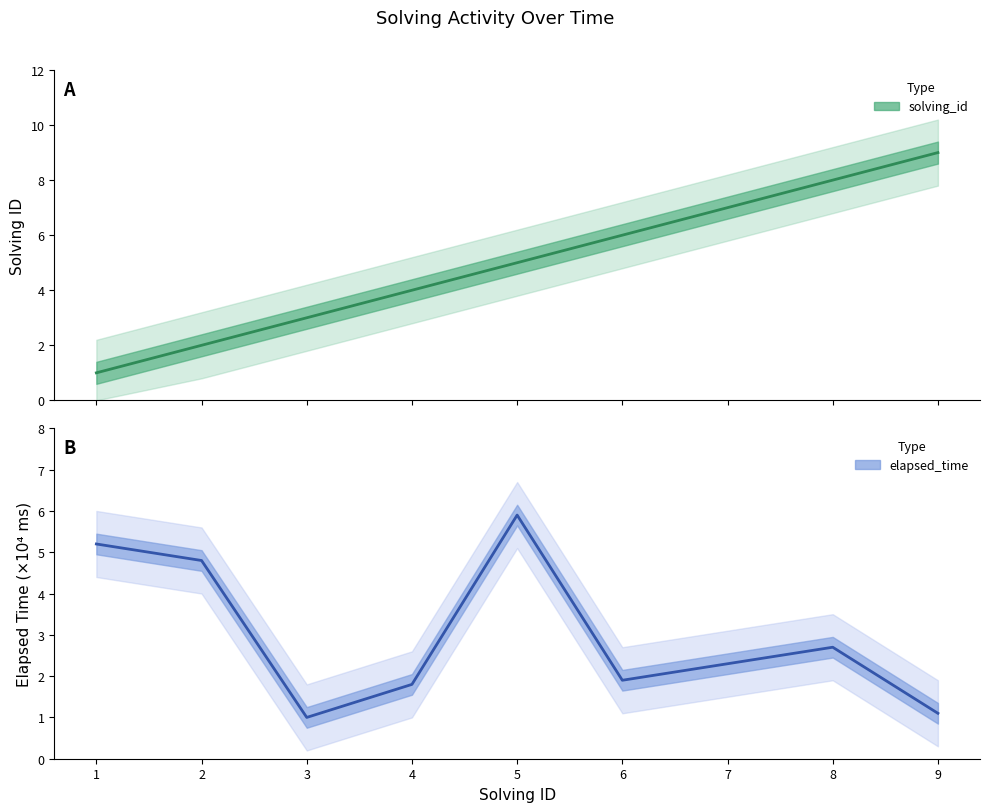

Reading left to right, what are all the values shown in this chart?

solving_id: 1.0	2.0	3.0	4.0	5.0	6.0	7.0	8.0	9.0
elapsed_time (×10⁴ ms): 5.2	4.8	1.0	1.8	5.9	1.9	2.3	2.7	1.1